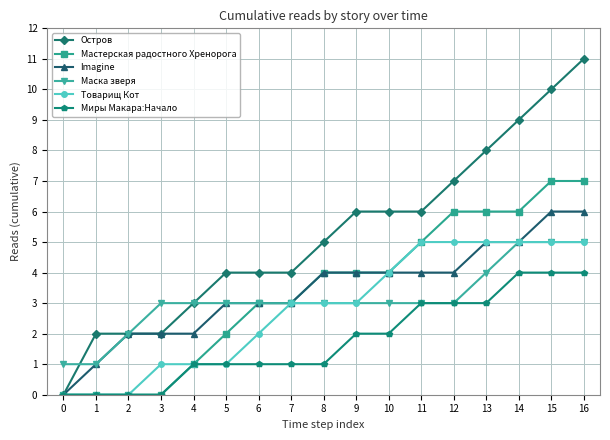

Reading left to right, what are all the values shown in this chart?

Остров: 0	2	2	2	3	4	4	4	5	6	6	6	7	8	9	10	11
Мастерская радостного Хренорога: 0	0	0	0	1	2	3	3	4	4	4	5	6	6	6	7	7
Imagine: 0	1	2	2	2	3	3	3	4	4	4	4	4	5	5	6	6
Маска зверя: 1	1	2	3	3	3	3	3	3	3	3	3	3	4	5	5	5
Товарищ Кот: 0	0	0	1	1	1	2	3	3	3	4	5	5	5	5	5	5
Миры Макара:Начало: 0	0	0	0	1	1	1	1	1	2	2	3	3	3	4	4	4